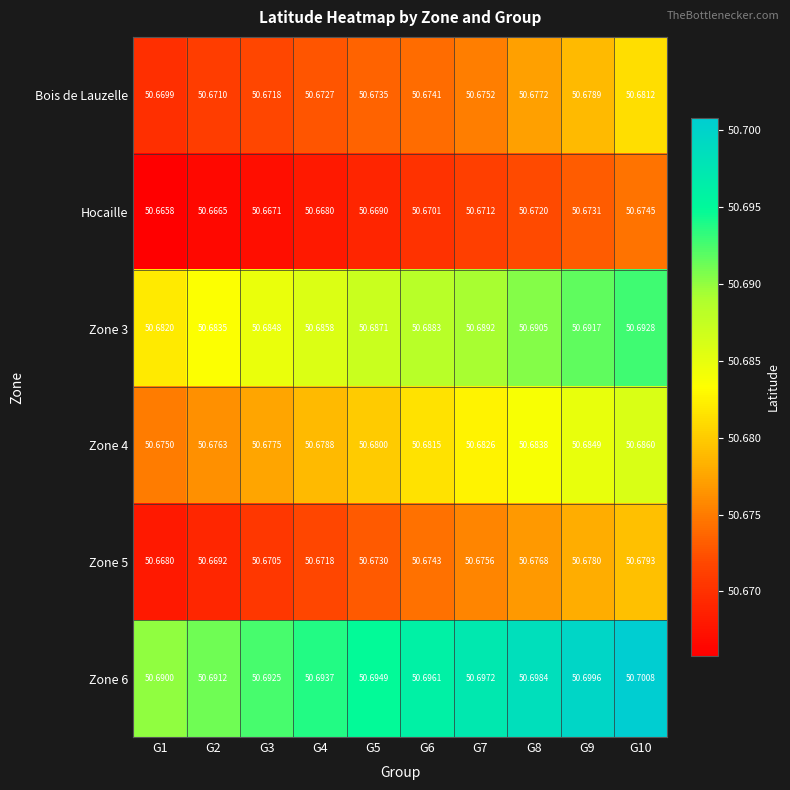

Is the value of Zone 6 at G4 greater than the value of Zone 4 at G10?

Yes